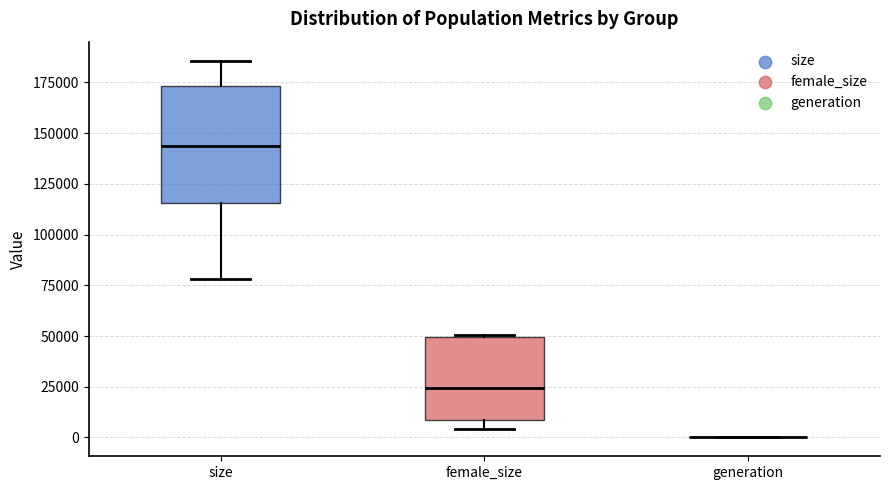

Where is the lower edge of the box for female_size on the y-axis? The values are not printed on the chart, so give them approximately, as read against the axis.

10000